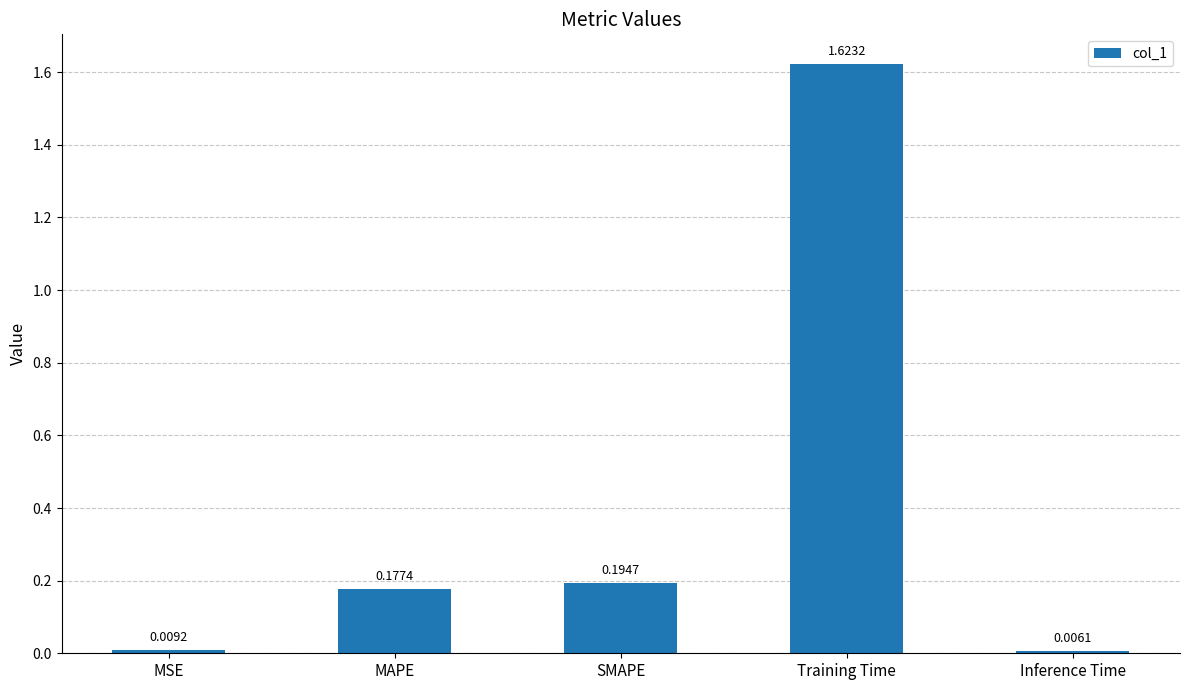

What is the change in value from SMAPE to Inference Time?

-0.2